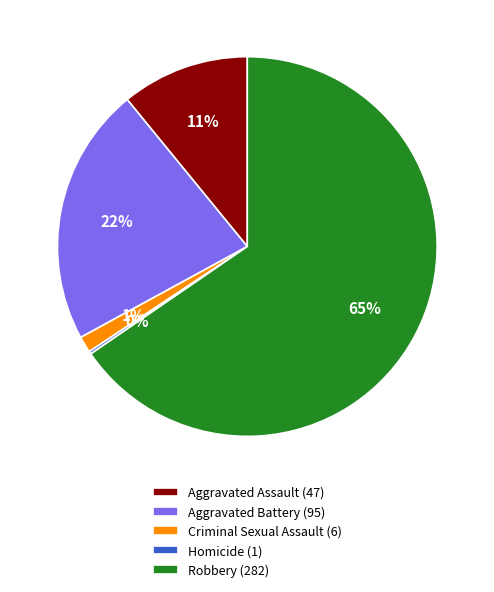

What percentage is the Criminal Sexual Assault slice, to the nearest percent?

1%